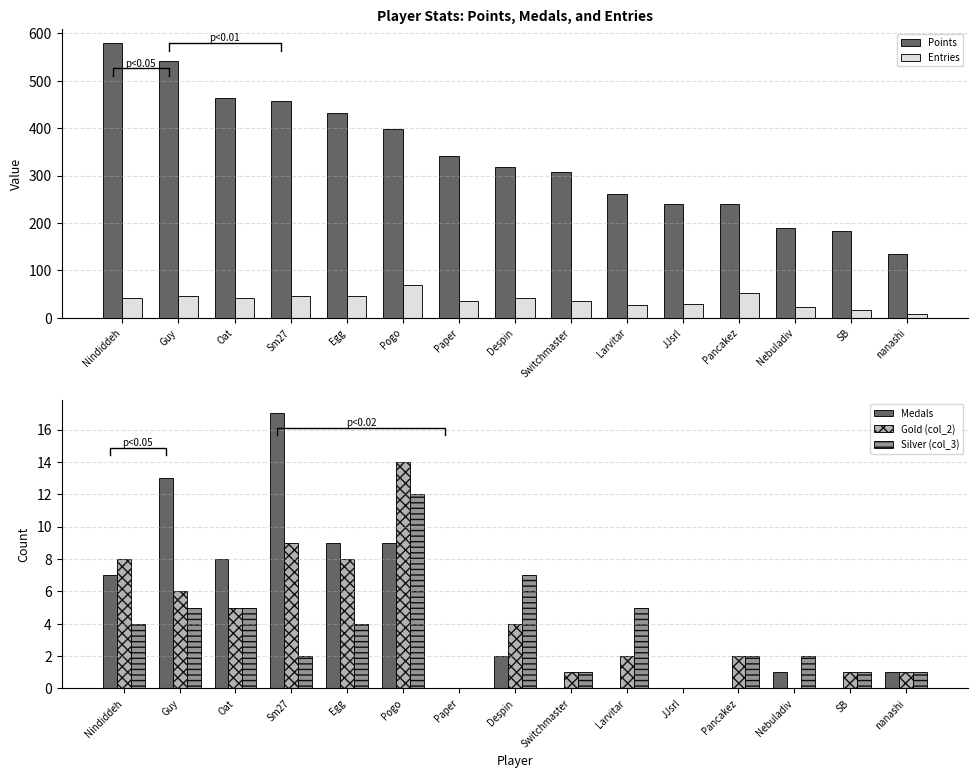

Reading left to right, list all the values displayed in this chart.

Points: 580	542	464	458	432	399	342	319	307	261	241	239	189	183	135
Entries: 42	45	42	46	45	69	35	41	35	26	29	52	23	17	8
Medals: 7	13	8	17	9	9	0	2	0	0	0	0	1	0	1
Gold (col_2): 8	6	5	9	8	14	0	4	1	2	0	2	0	1	1
Silver (col_3): 4	5	5	2	4	12	0	7	1	5	0	2	2	1	1